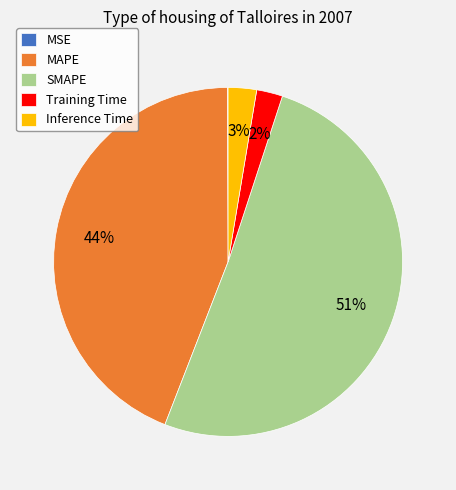

True or false: Training Time accounts for 13% of the total.

False